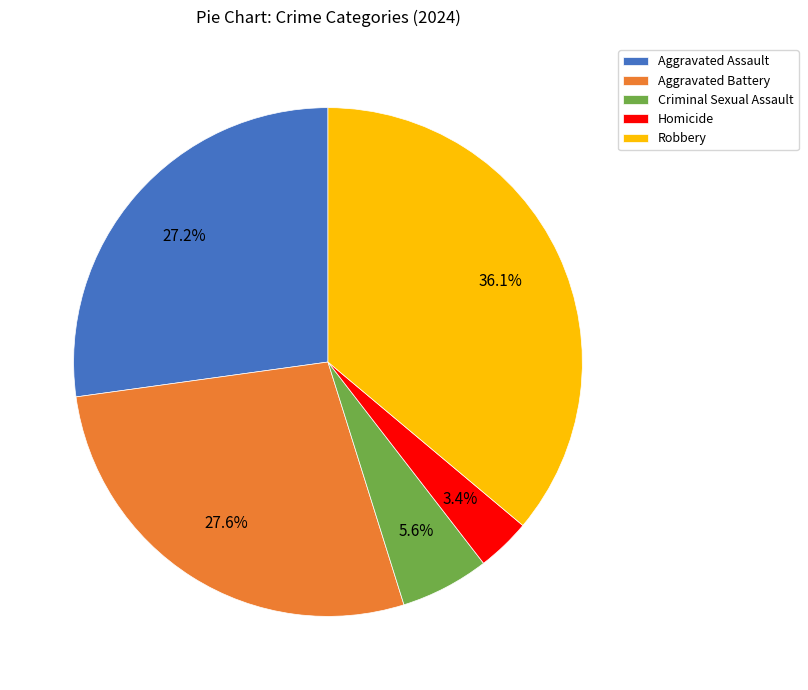

To the nearest percent, what portion does Aggravated Battery represent?

28%